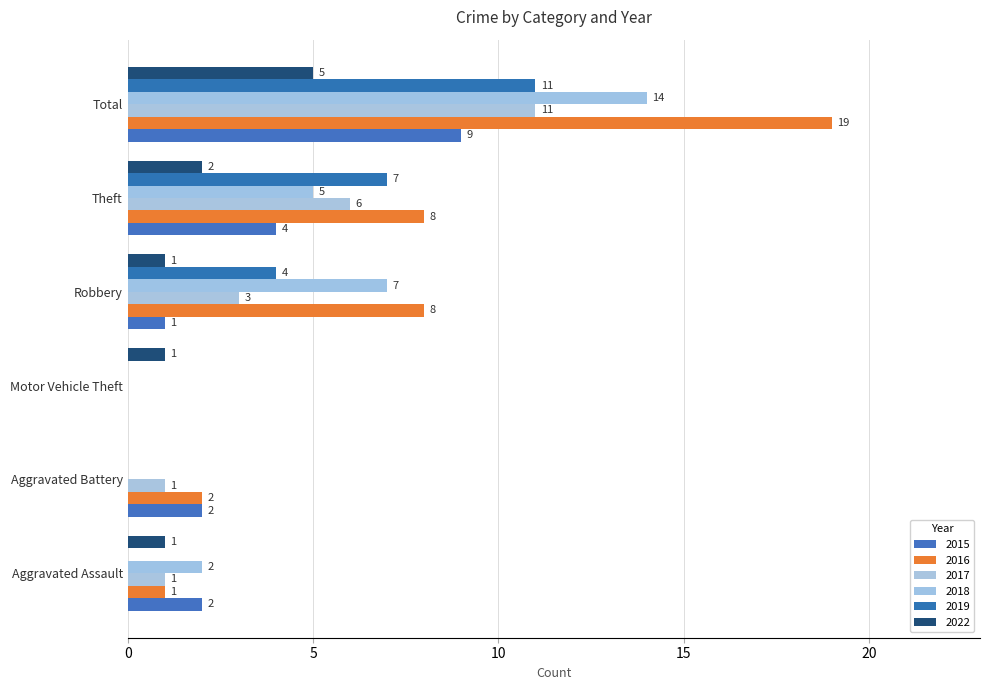

At which category is the sum across all series the highest?

Total